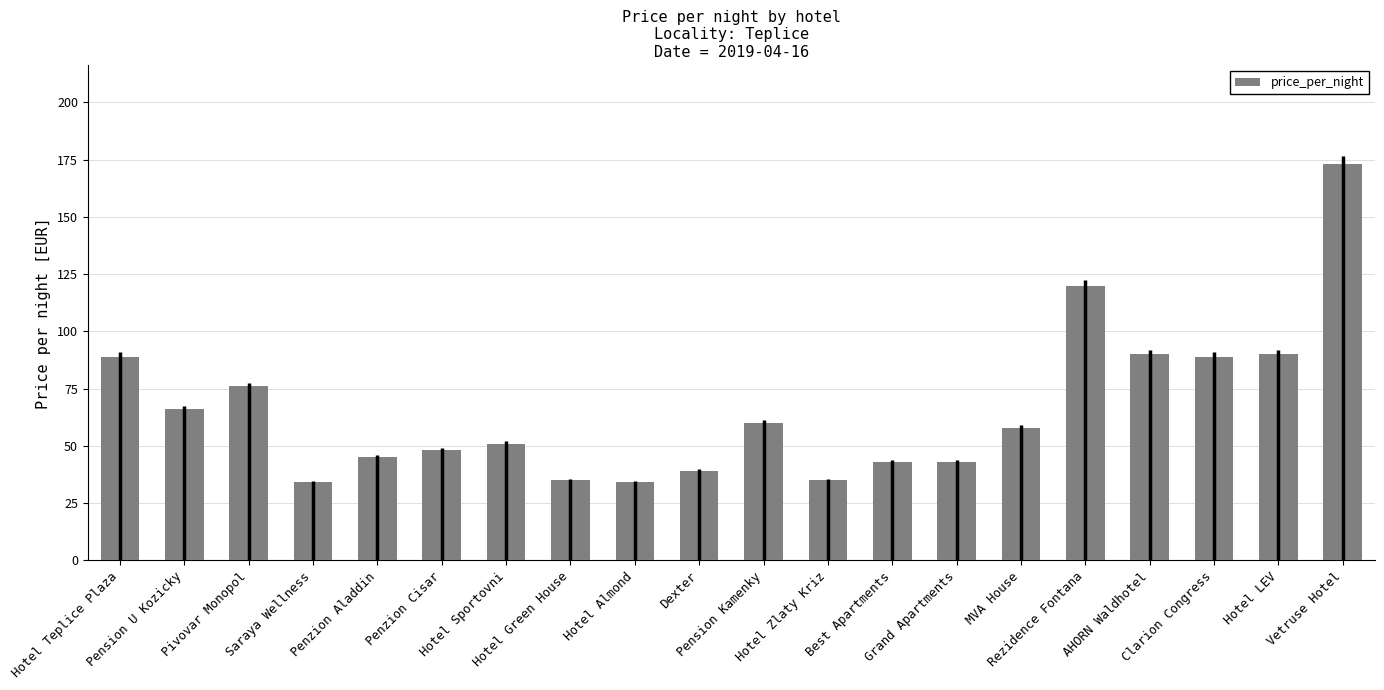

What is the change in value from Hotel Teplice Plaza to MVA House?

-31